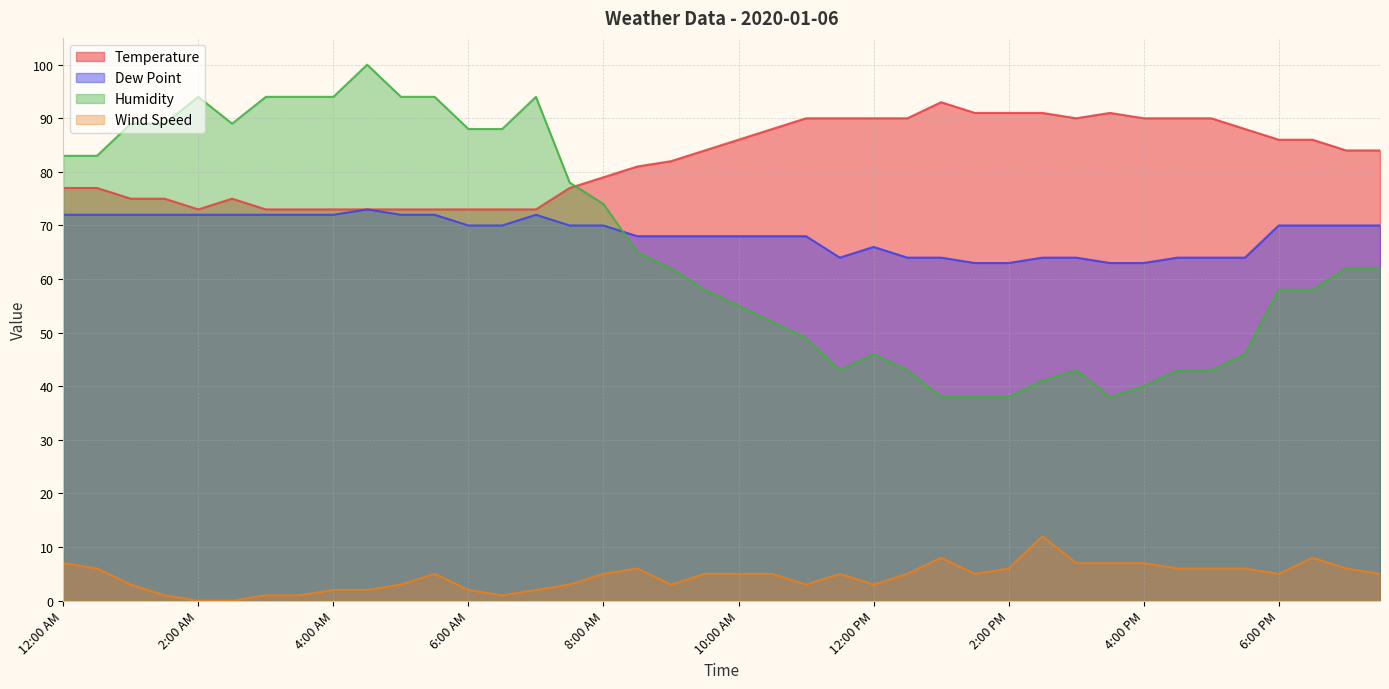

What is the minimum value for Dew Point?

63